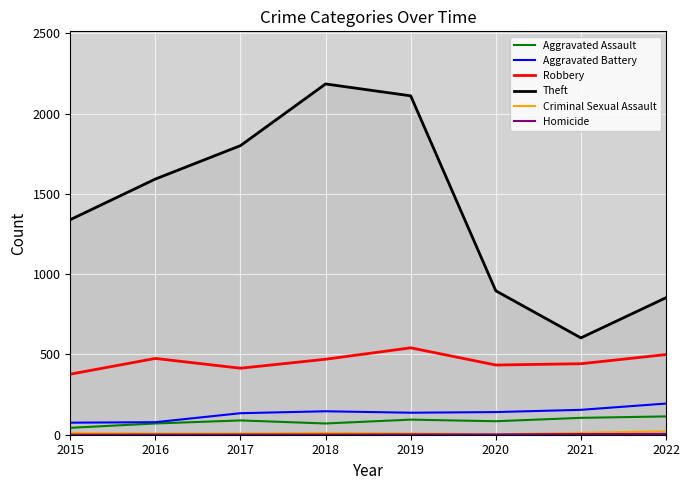

At how many categories does at least one series exceed 1367?

4